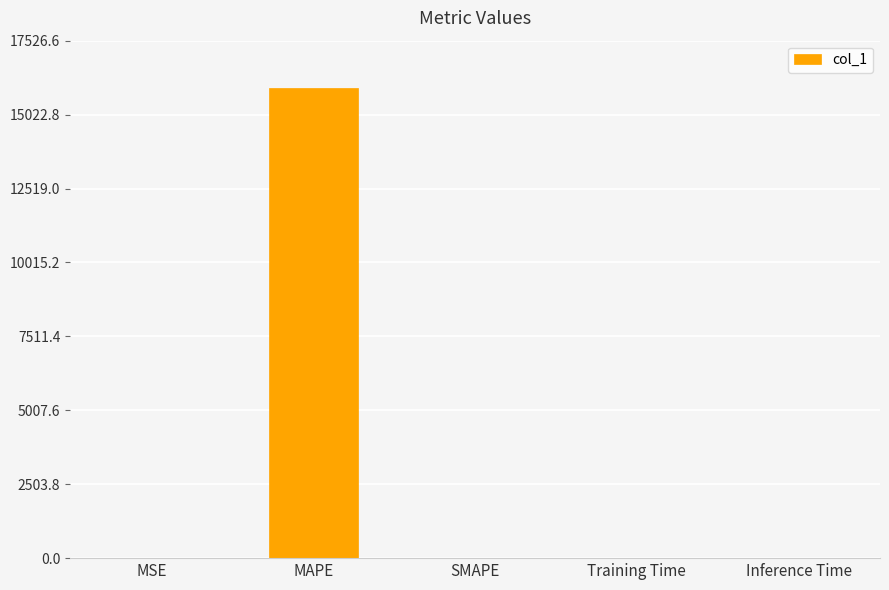

What is the sum of all values?

15934.7